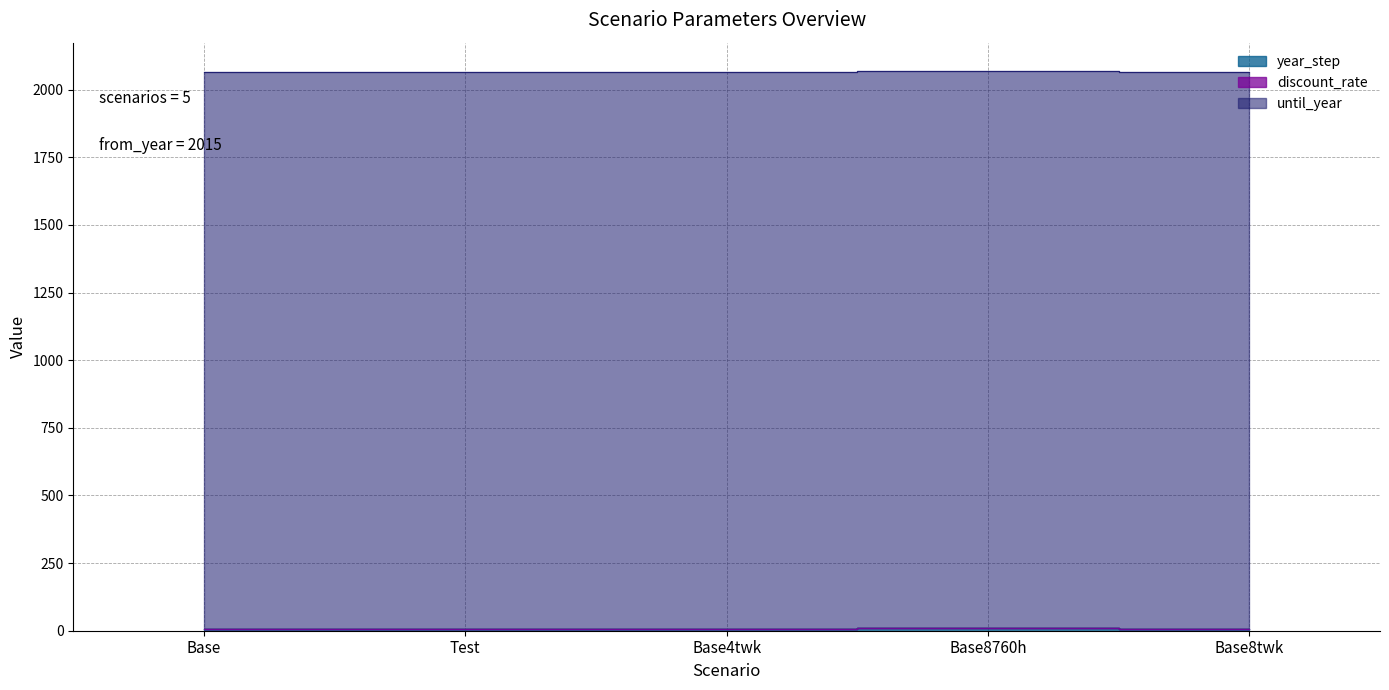

How many series are shown in this chart?

3